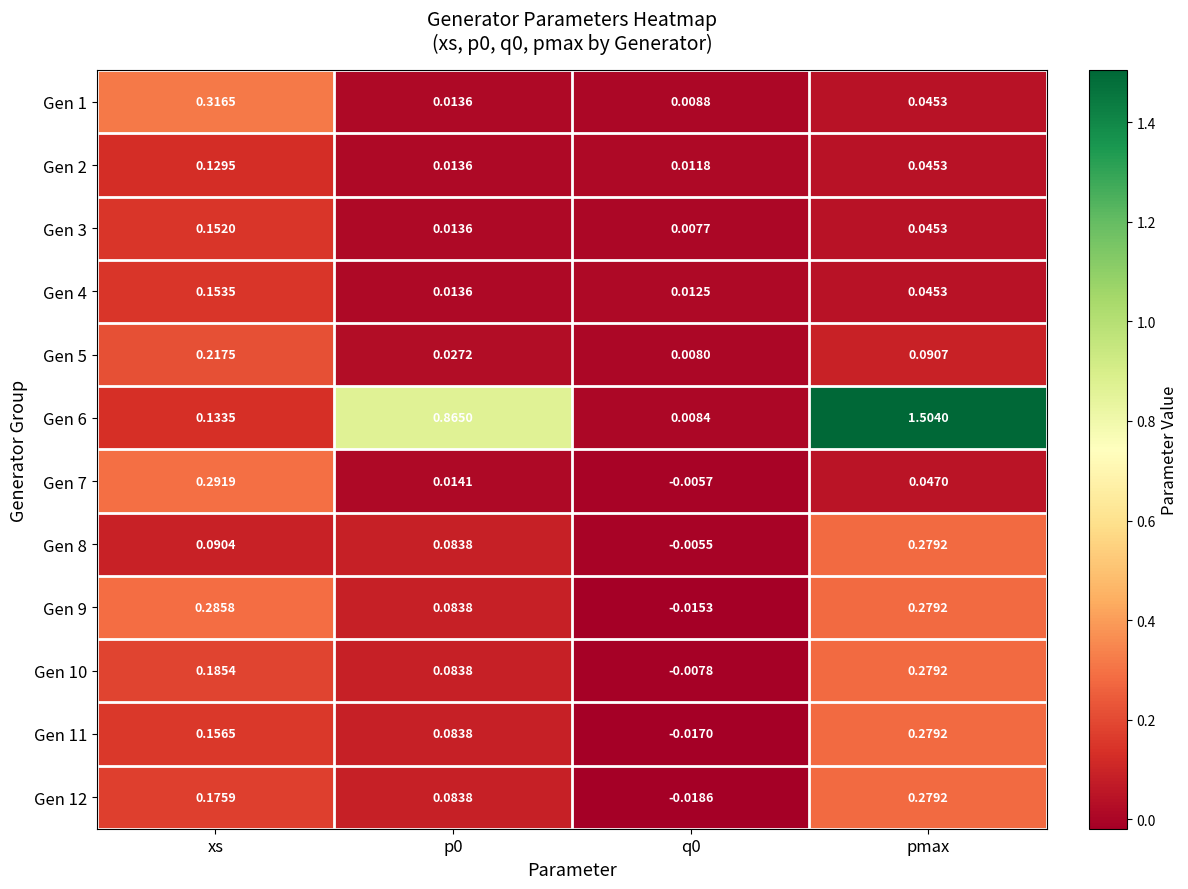

At which category is the sum across all series the highest?

pmax